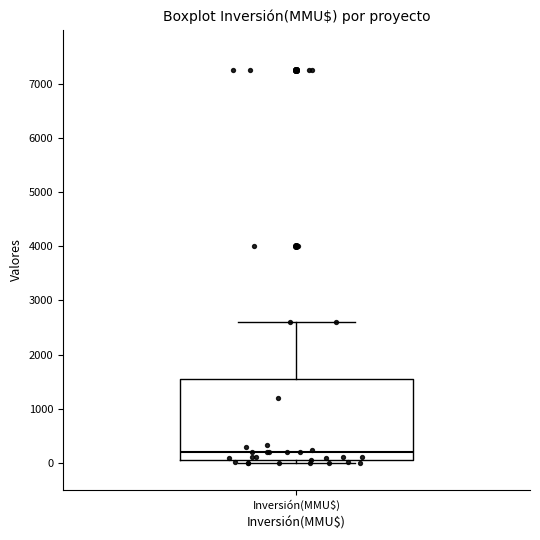

Read this box plot against the y-axis: the position of the median line, the range covered by the box, and the ends of both whiskers. The values are not printed on the chart, so give them approximately, as read against the axis.

median 200, box 0 to 1600, whiskers 0 (just below the box's lower edge) to 2600